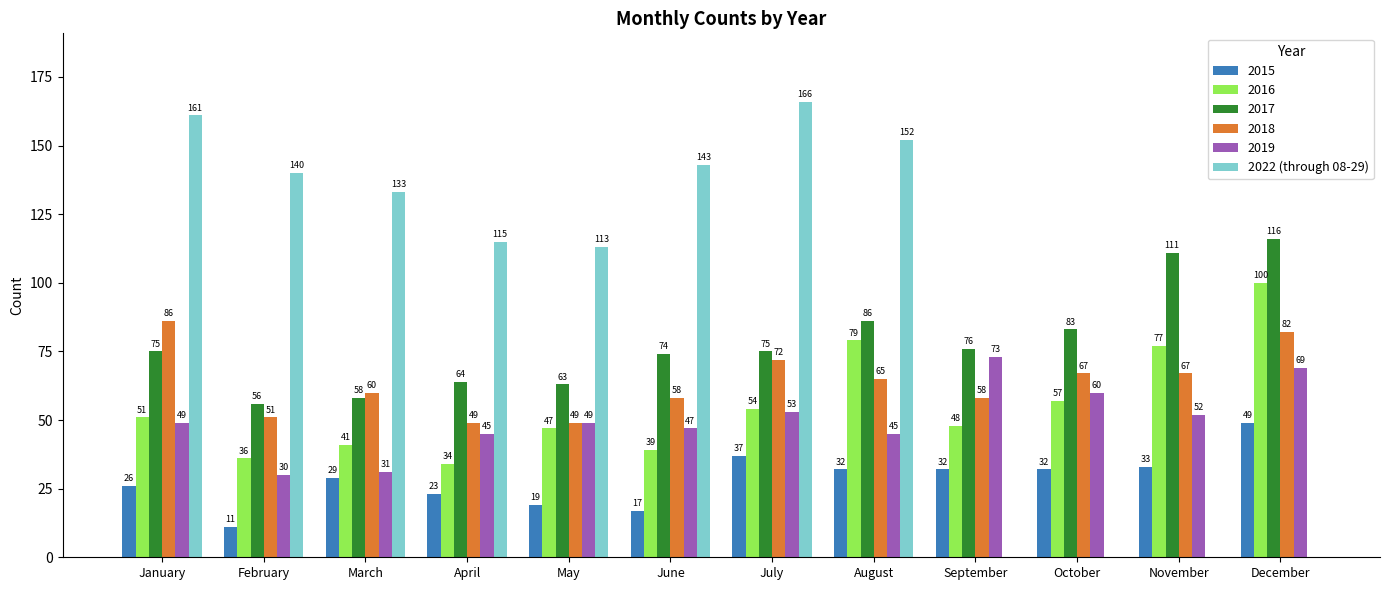

True or false: 2015 has a value of 32 at October.

True